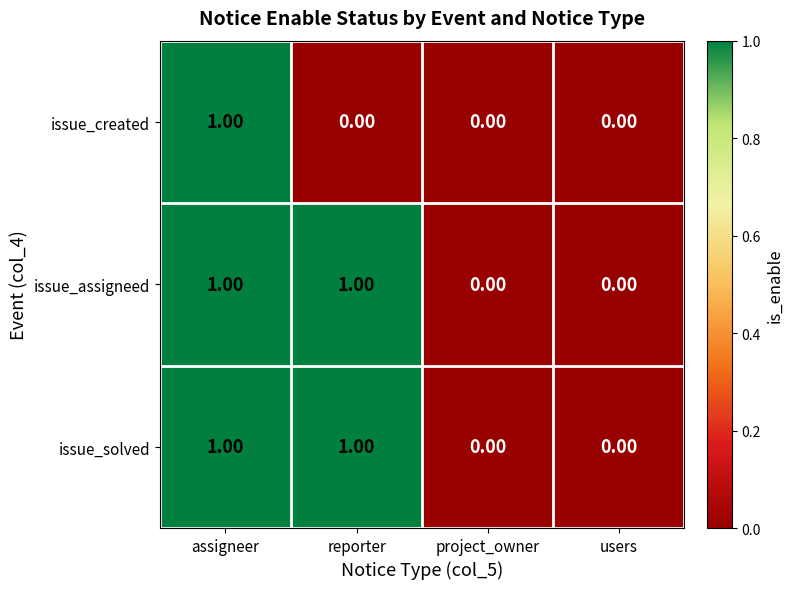

Between assigneer and reporter, which series saw the biggest shift?

issue_created